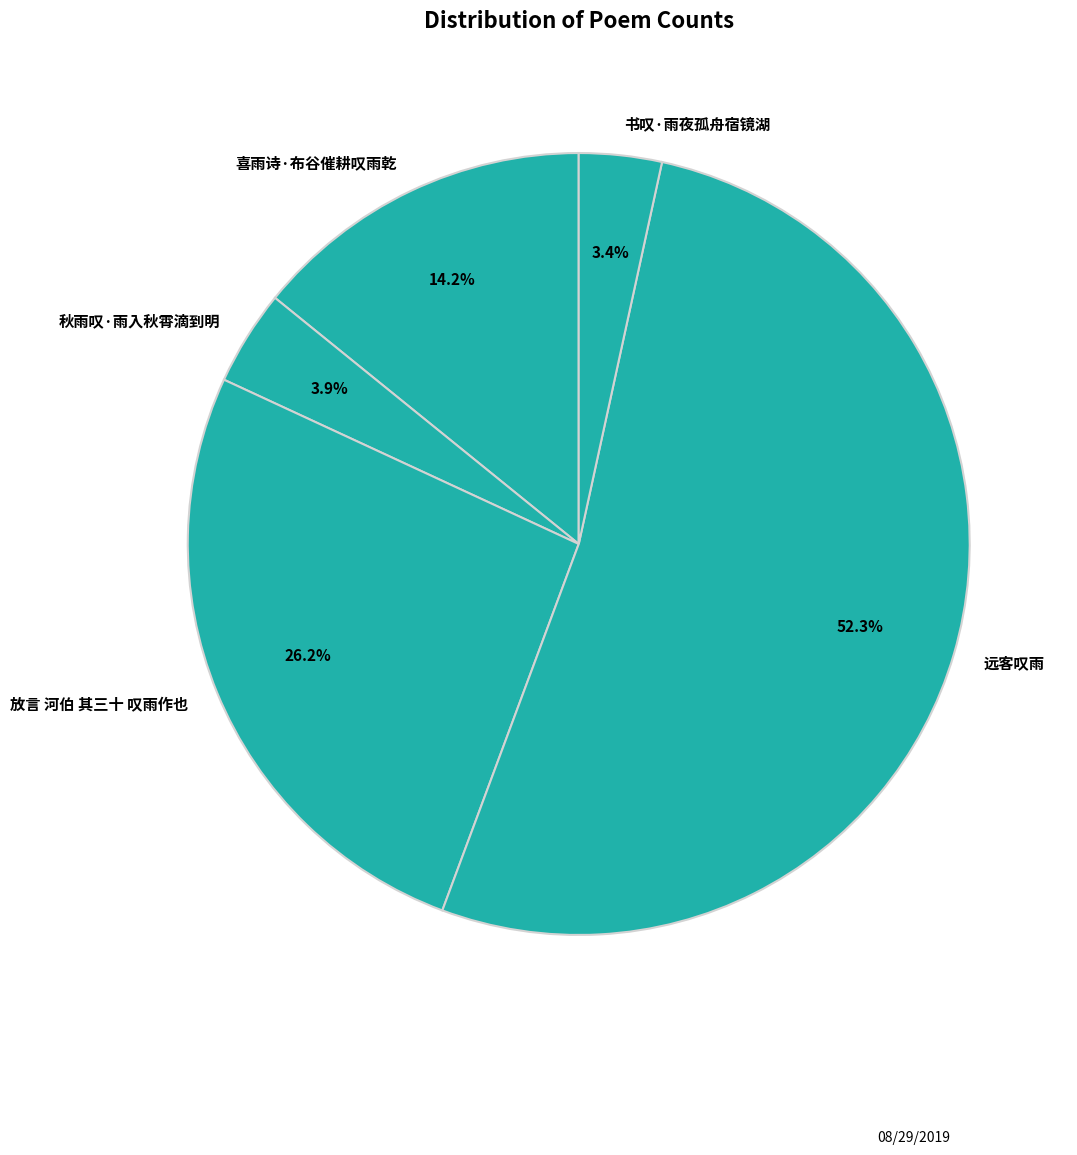

Does 喜雨诗·布谷催耕叹雨乾 represent more than half of the total?

No